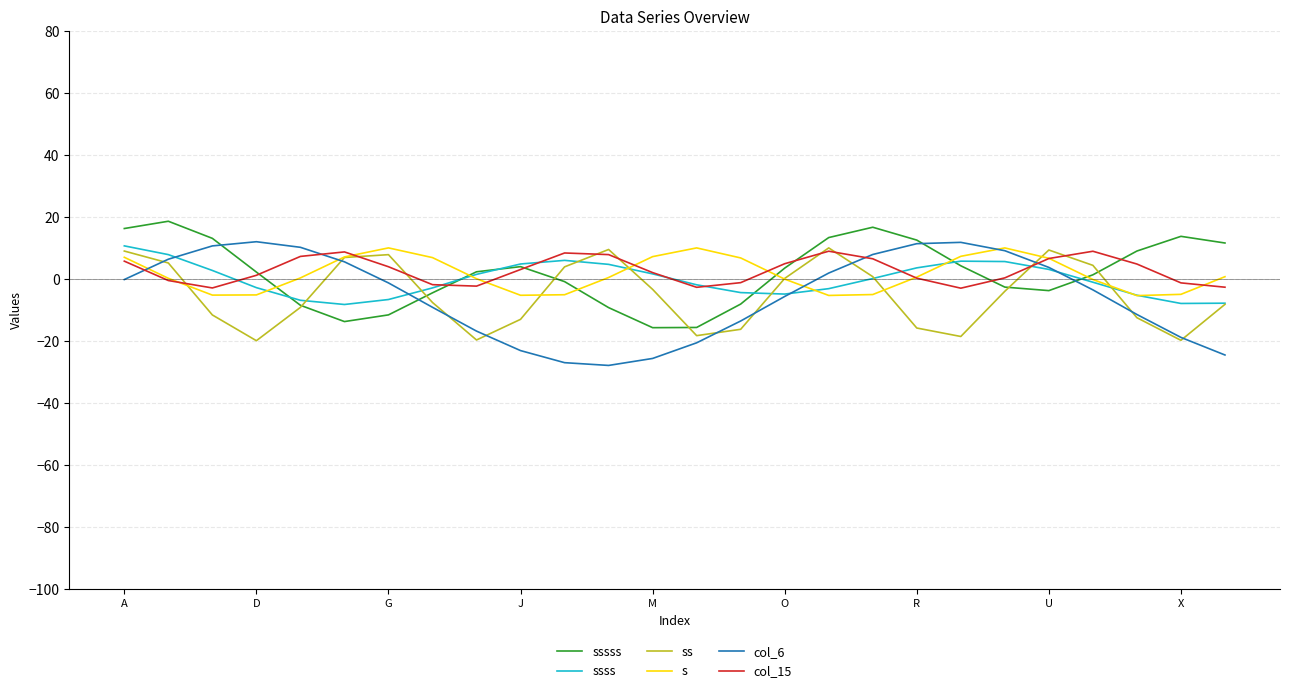

What is the maximum value shown in the chart?

18.6